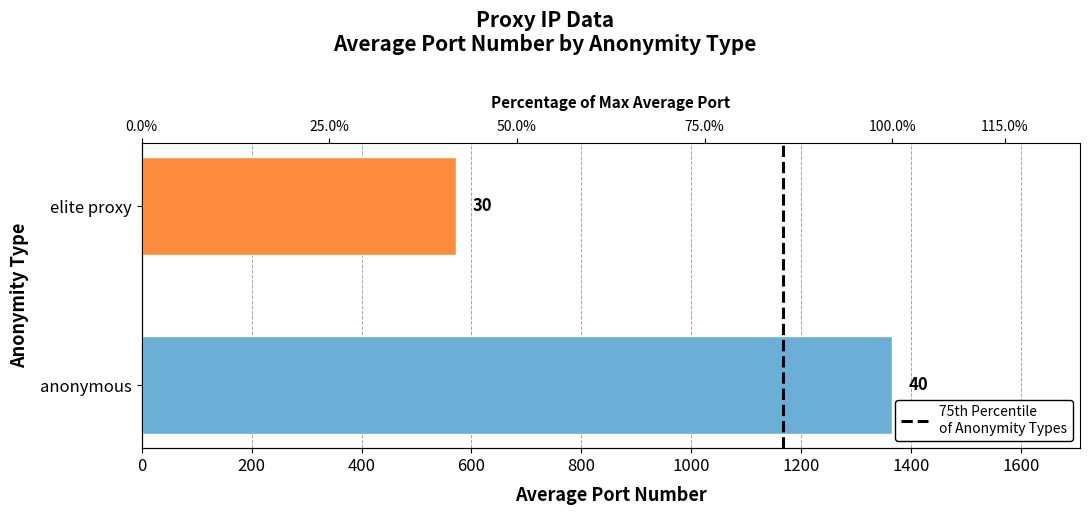

Count the number of data series in this chart.

1